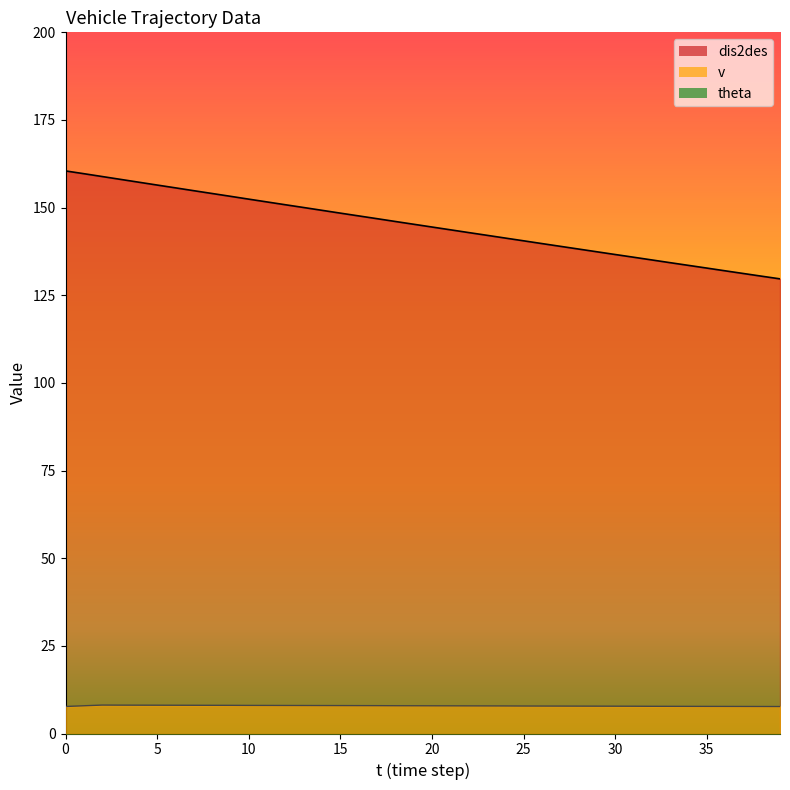

True or false: v has a value of 5.5 at 15.

False